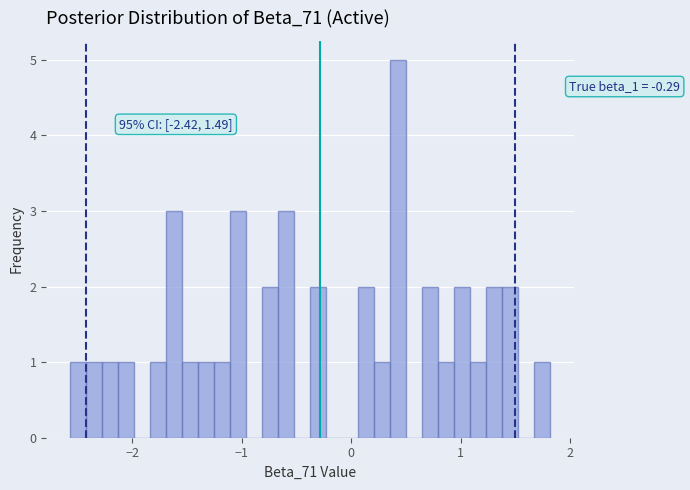

Read against the x-axis, roughly where is the centre of the tallest bar?

0.4